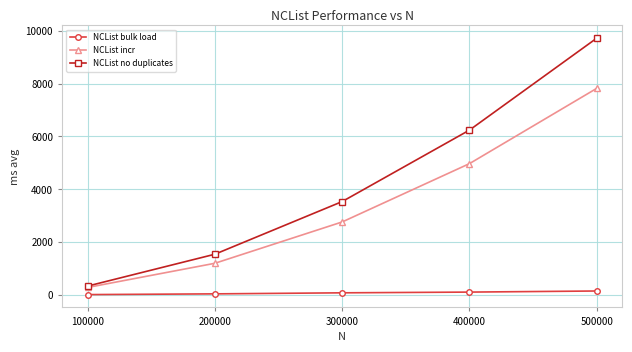

What is the maximum value for NCList no duplicates?

9713.9